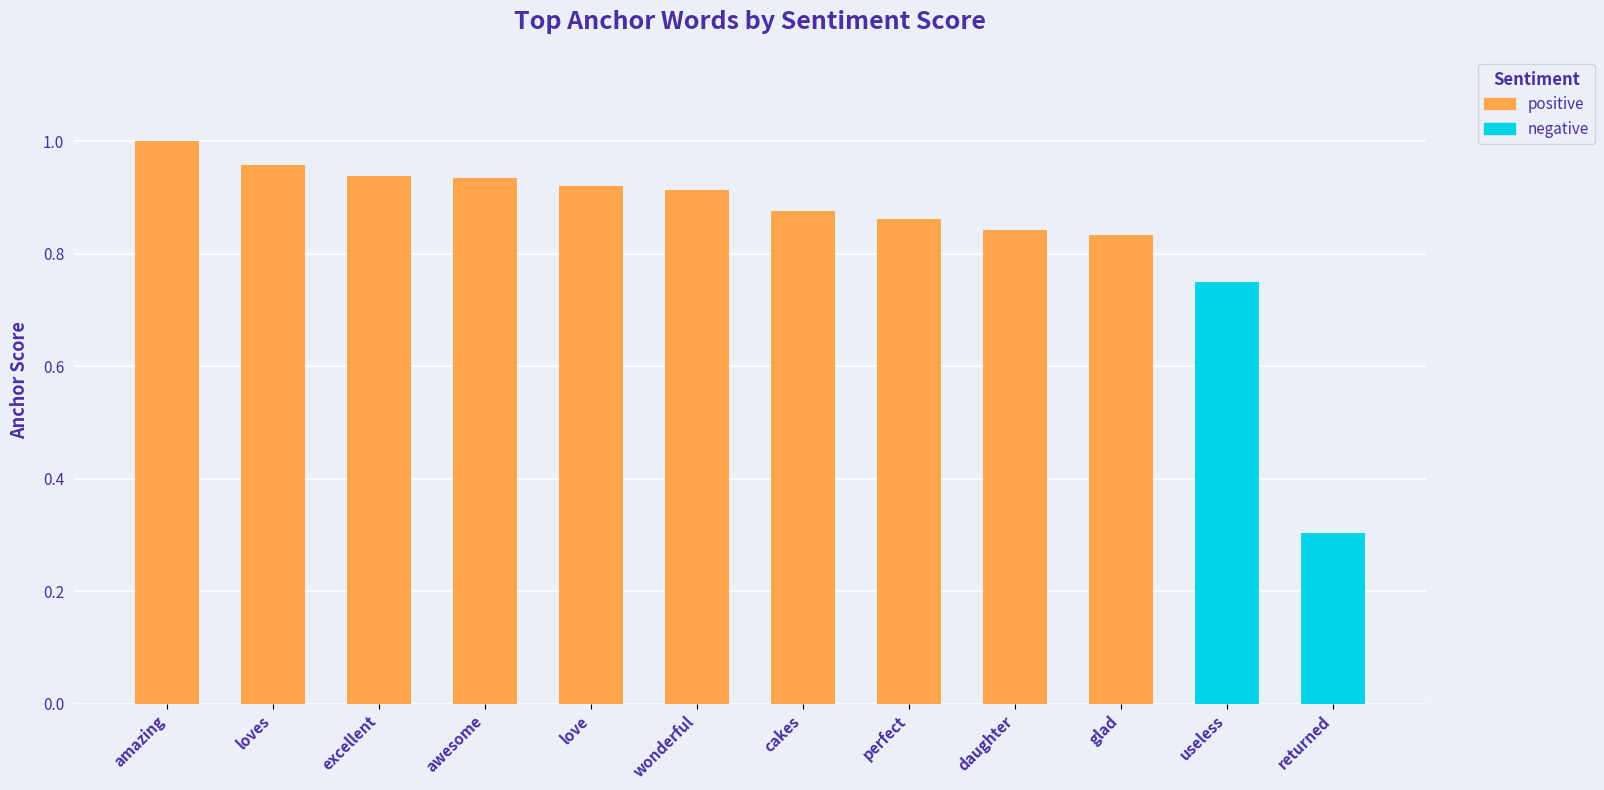

How many data points does each series have?

10